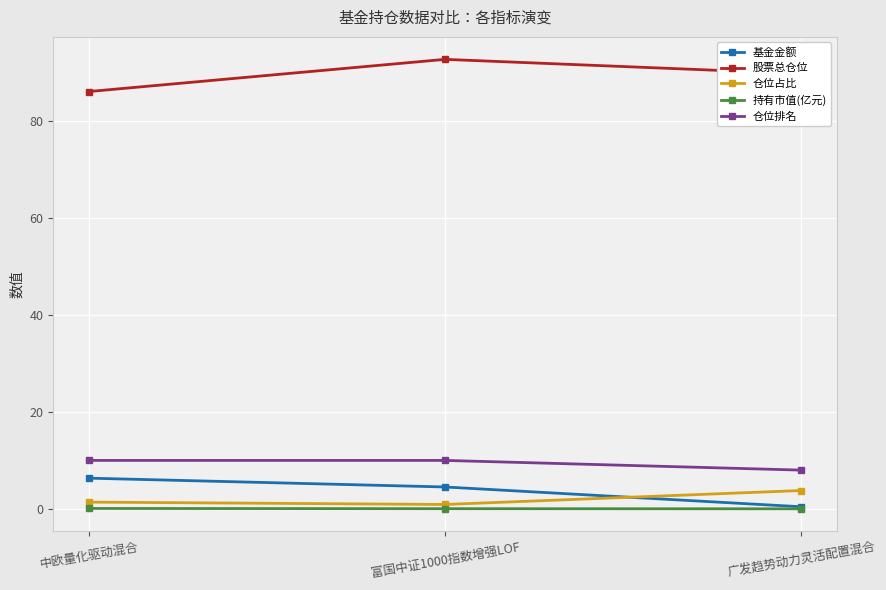

List the series in order of their peak value, lowest first.

持有市值(亿元), 仓位占比, 基金金额, 仓位排名, 股票总仓位